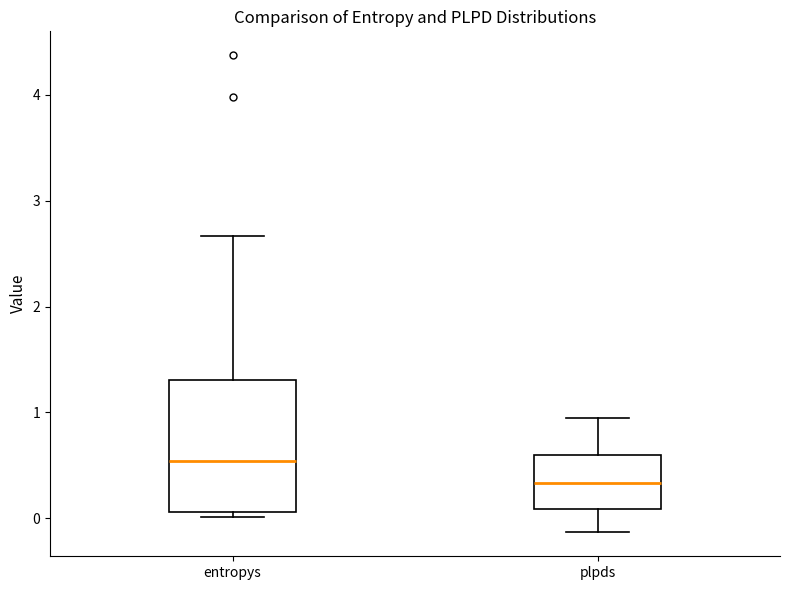

Reading left to right, read every box against the y-axis: the position of its median line, the range the box covers, and the ends of its whiskers. The values are not printed on the chart, so give them approximately, as read against the axis.

entropys: median 0.5, box 0.1 to 1.3, whiskers 0.0 to 2.7
plpds: median 0.3, box 0.1 to 0.6, whiskers -0.1 to 0.9